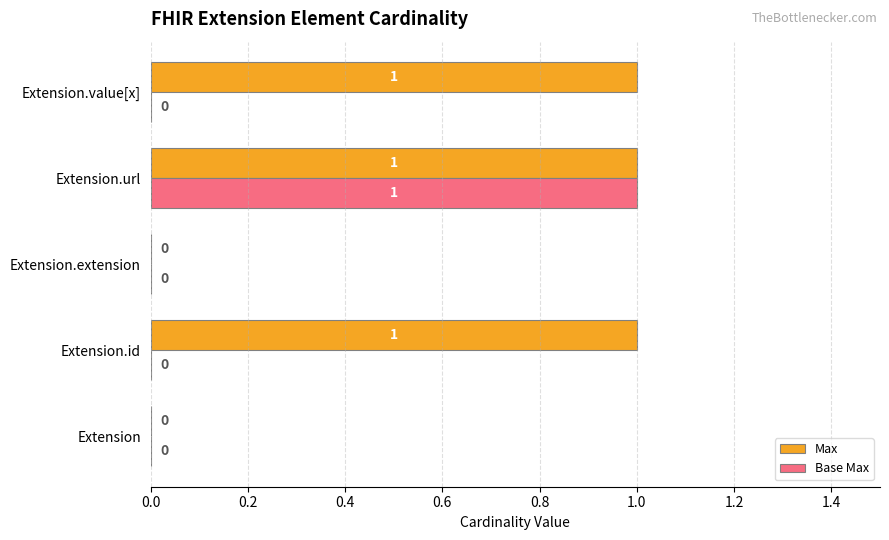

What is the sum of all Max values?

3